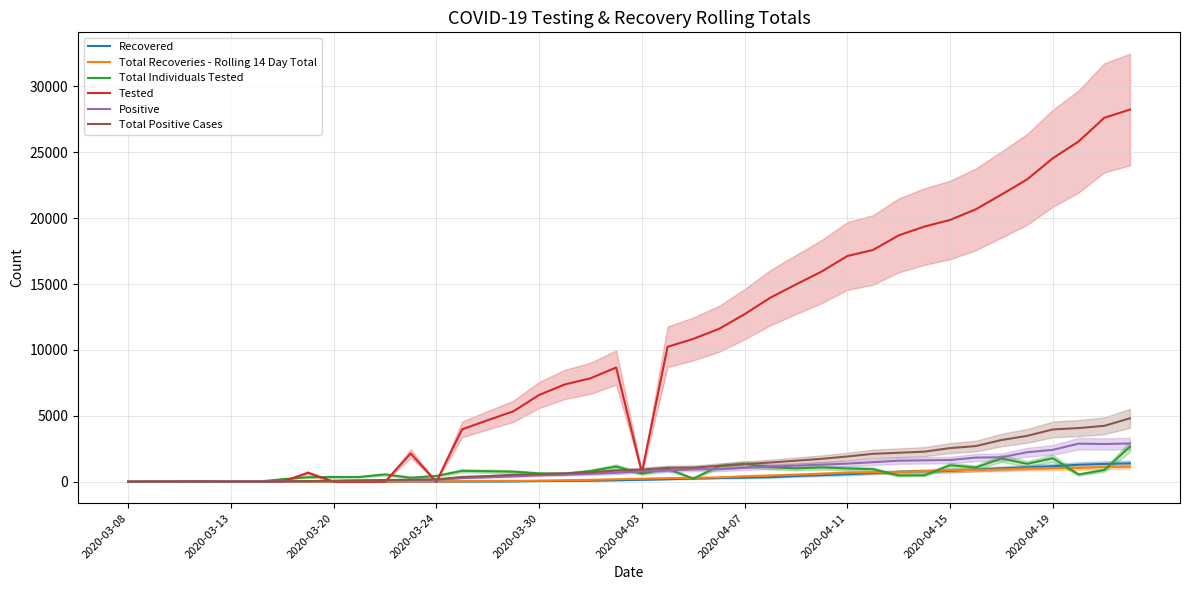

Rank the series at 34 from highest to lowest value.

Tested, Total Positive Cases, Positive, Total Individuals Tested, Recovered, Total Recoveries - Rolling 14 Day Total